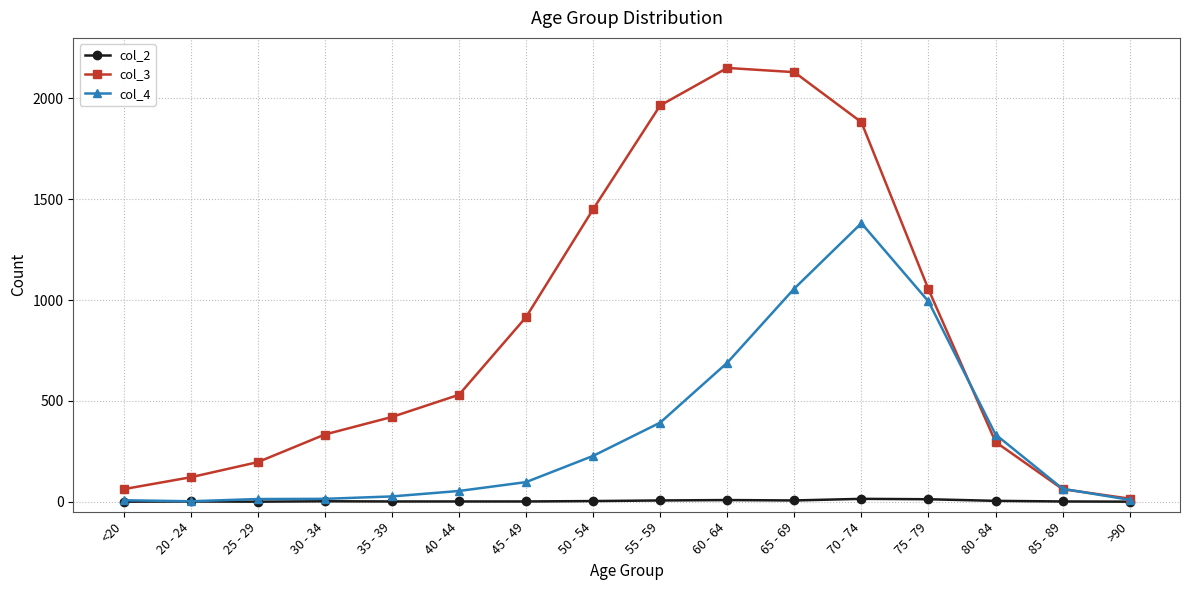

List the series in order of their overall mean, highest first.

col_3, col_4, col_2